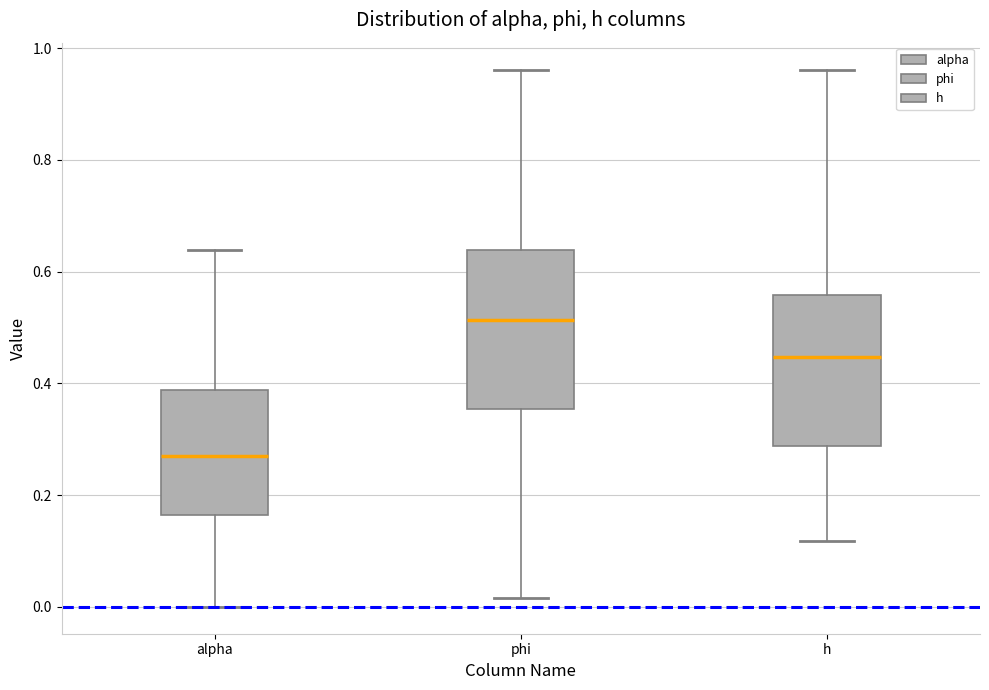

Which box's median line is the lowest?

alpha